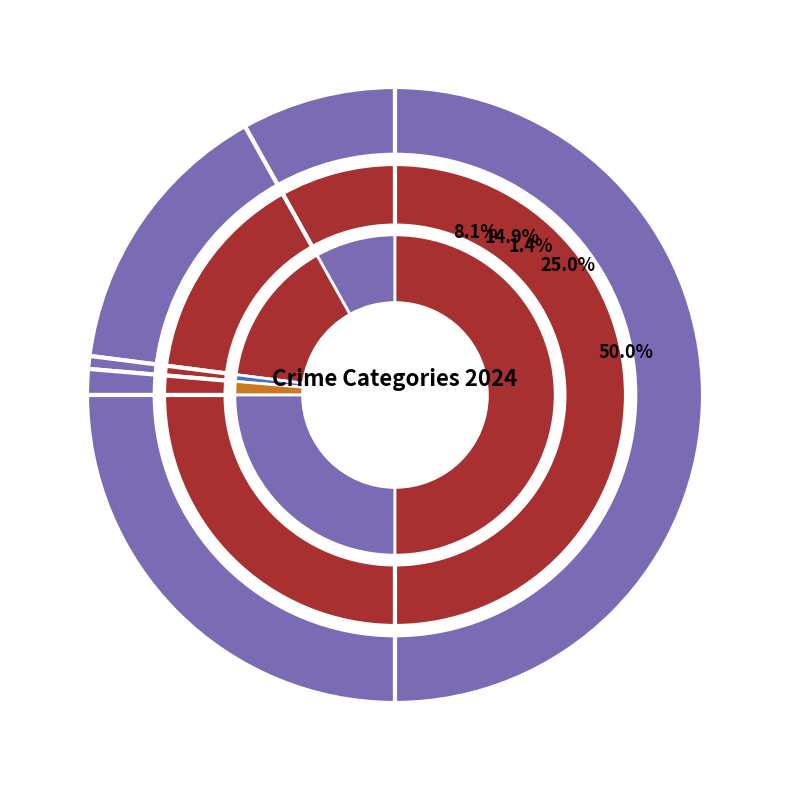

Is the sum of Arson and Criminal Sexual Assault greater than half?

No